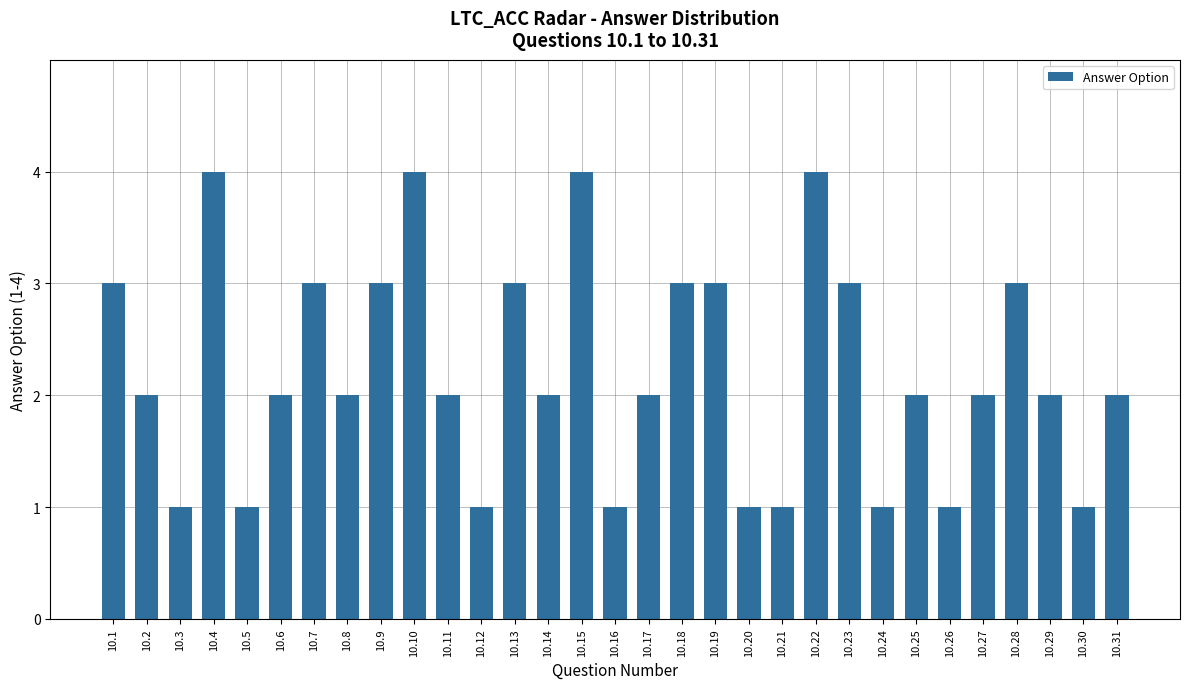

How many bars are there in total?

31